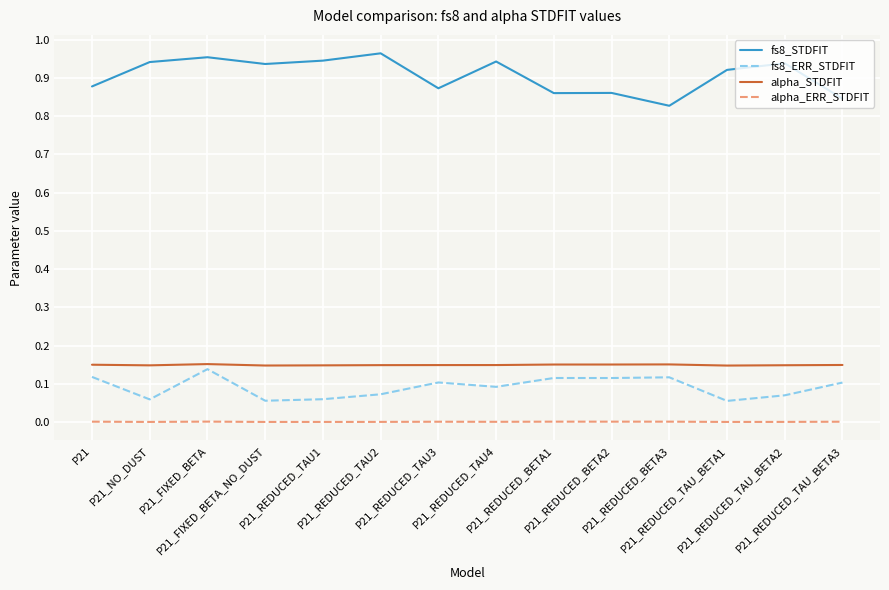

Which series has the widest spread of values?

fs8_STDFIT